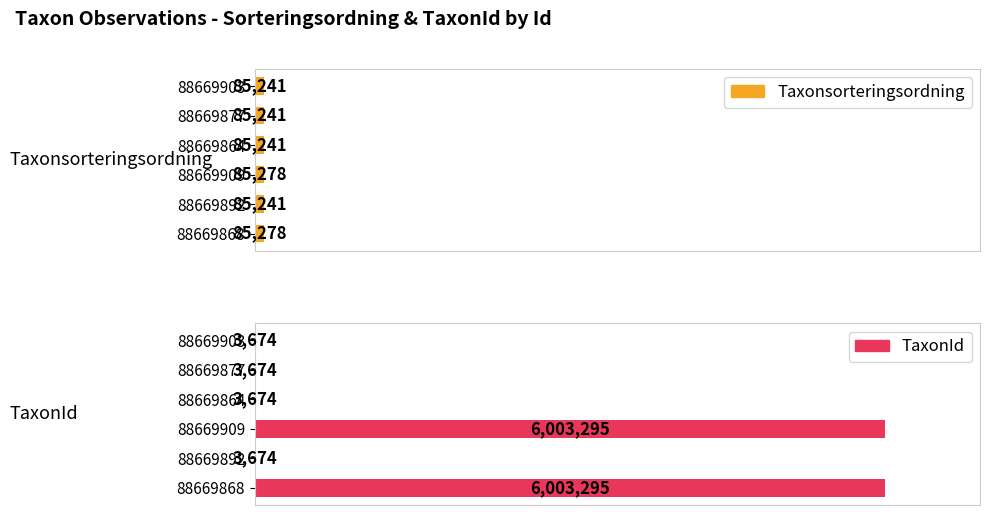

Which has a higher value, 88669864 or 88669903?

88669864